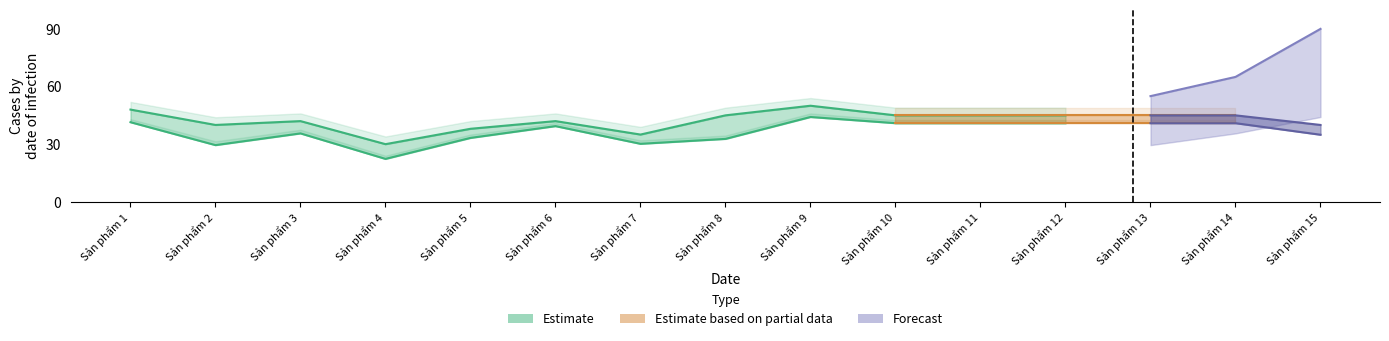

How many values in the Gia ban upper series exceed 49?

2